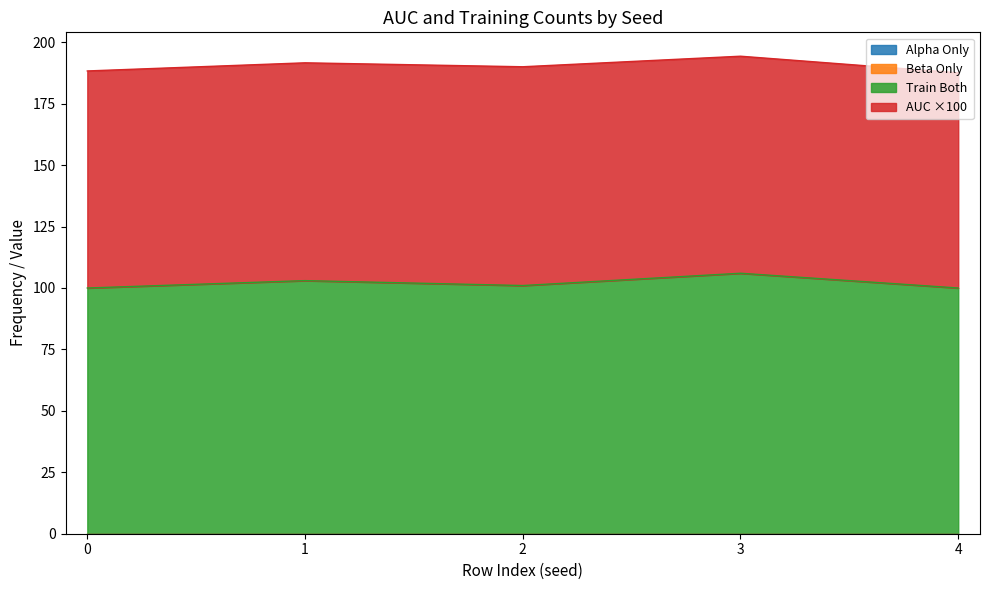

The value of train_both at 4 is 53.3. True or false?

False